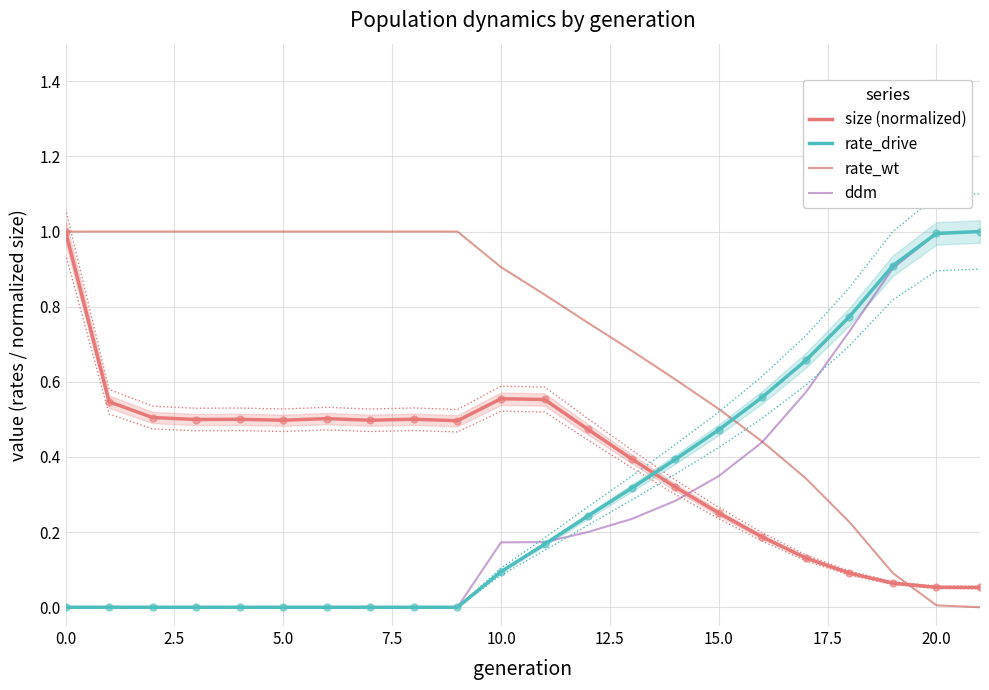

Which series has the largest total across all categories?

rate_wt